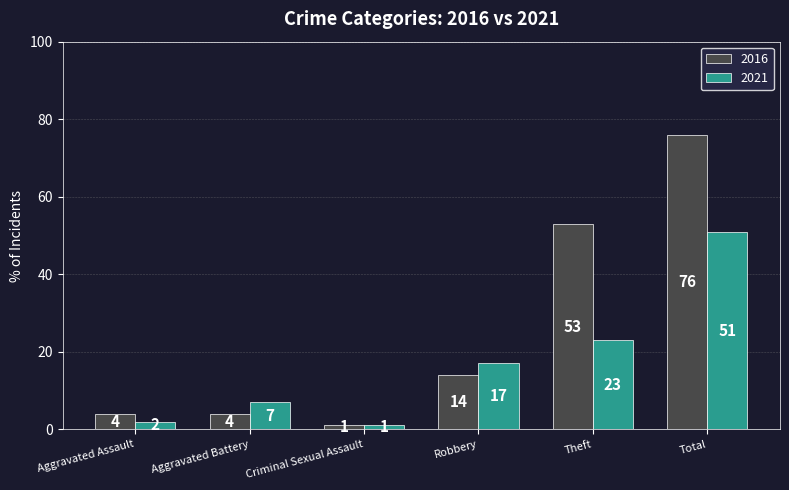

True or false: 2021 has a value of 1 at Criminal Sexual Assault.

True